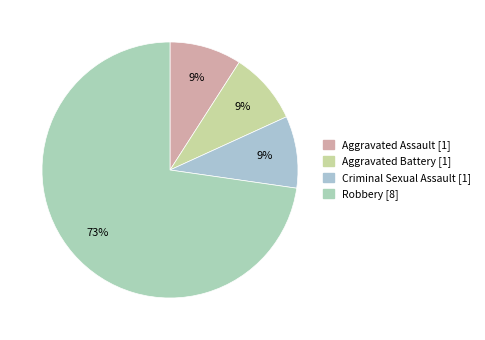

Does any single category account for the majority?

Yes